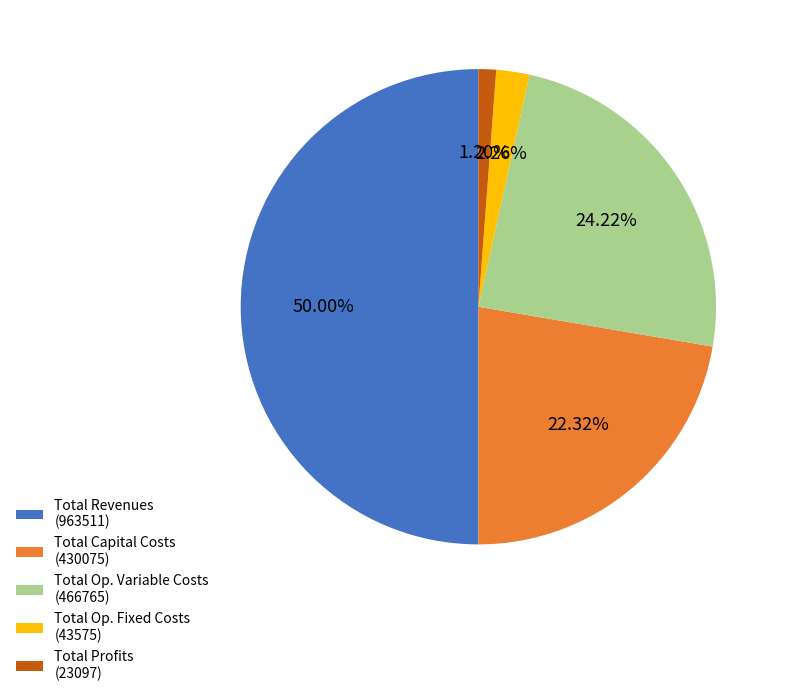

Count the number of slices in the pie.

5